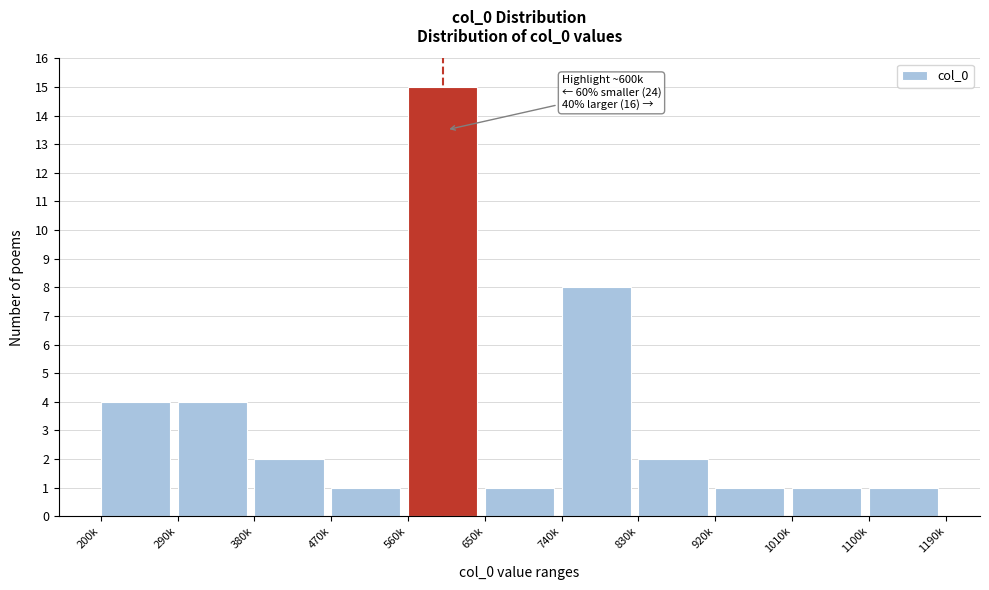

Reading left to right, list all the values displayed in this chart.

200k=4	290k=4	380k=2	470k=1	560k=15	650k=1	740k=8	830k=2	920k=1	1010k=1	1100k=1